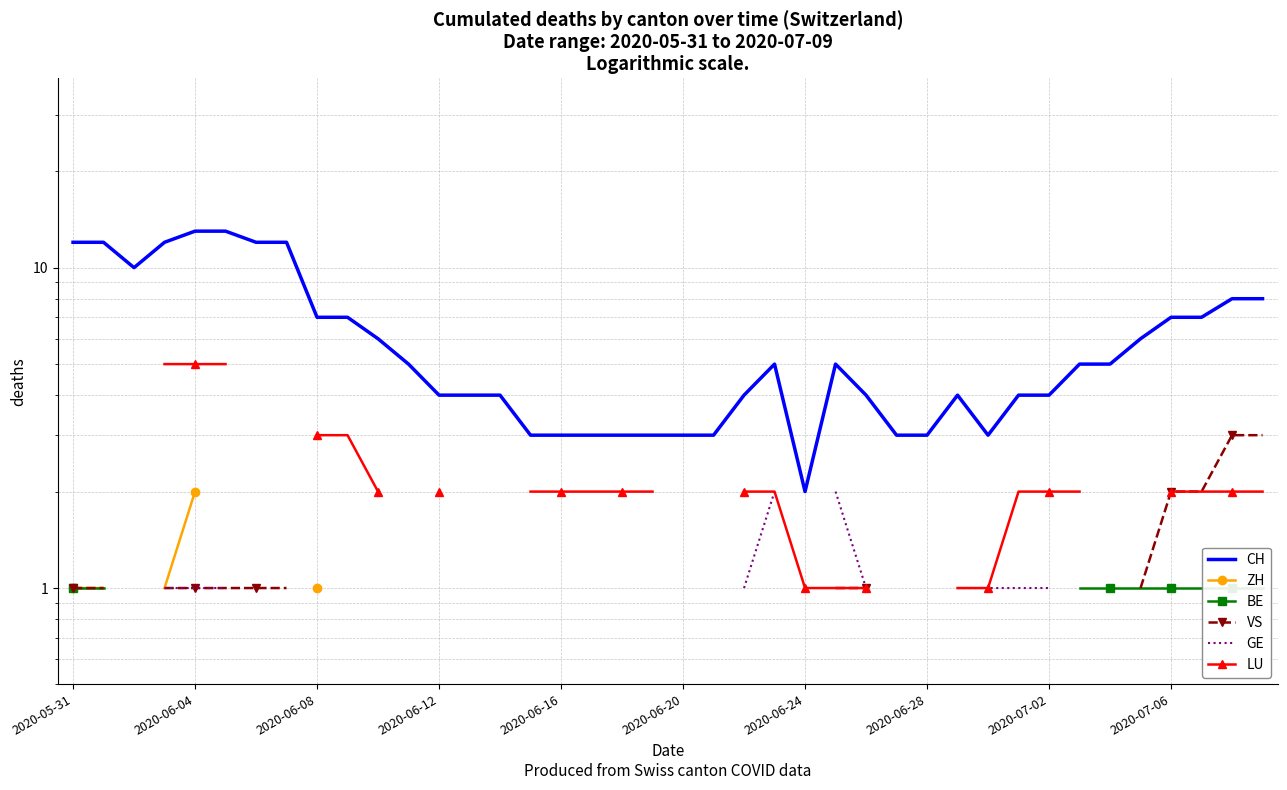

Is the value of VS at 29 greater than the value of CH at 2020-06-16?

No